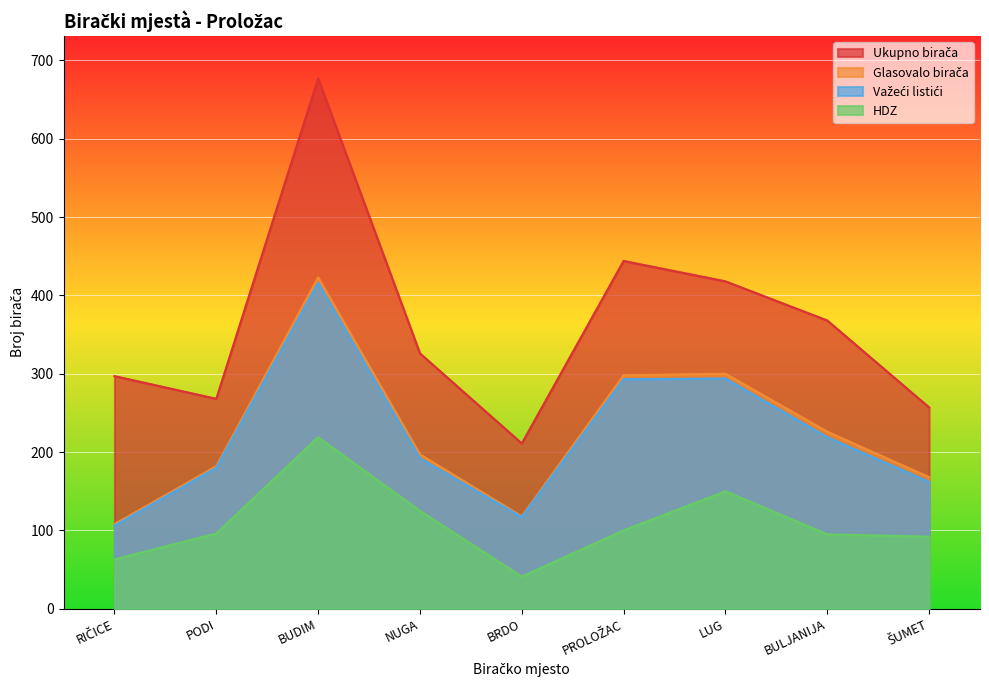

Between PODI and ŠUMET, which is larger?

PODI